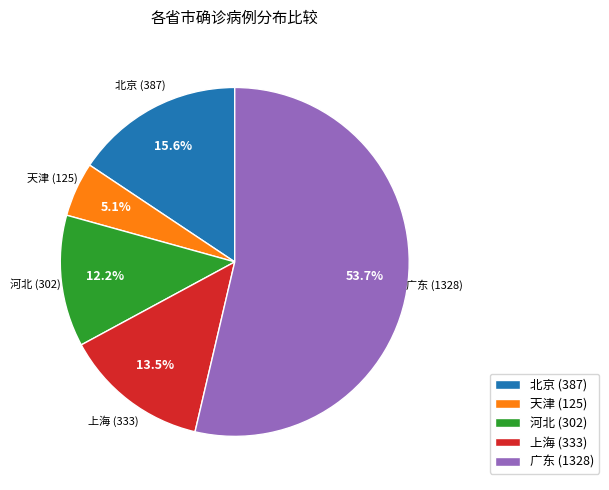

Combined, what portion of the pie is 上海 (333) and 河北 (302)?

25.7%